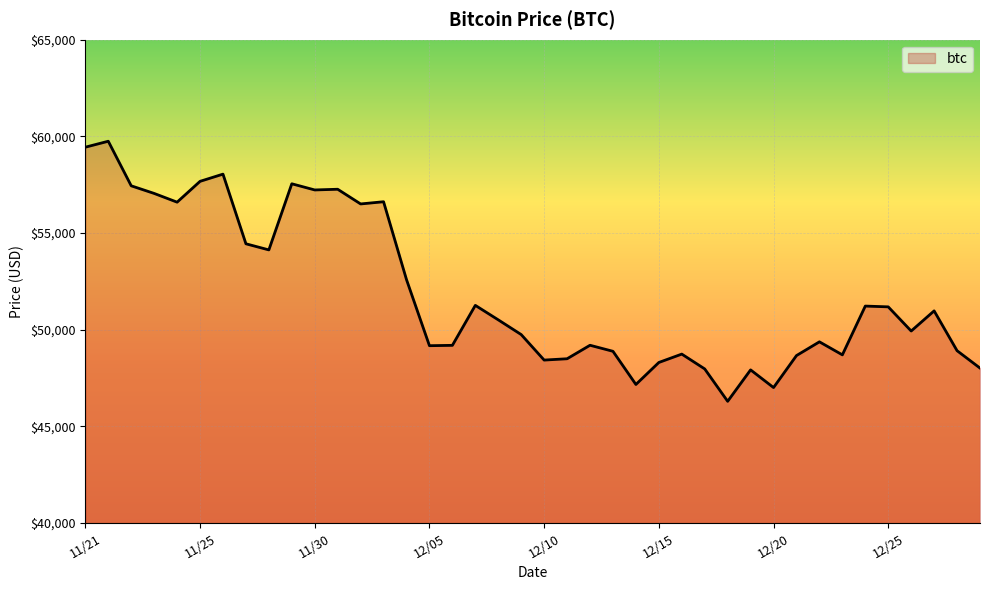

What is the difference between the maximum and minimum values?

13453